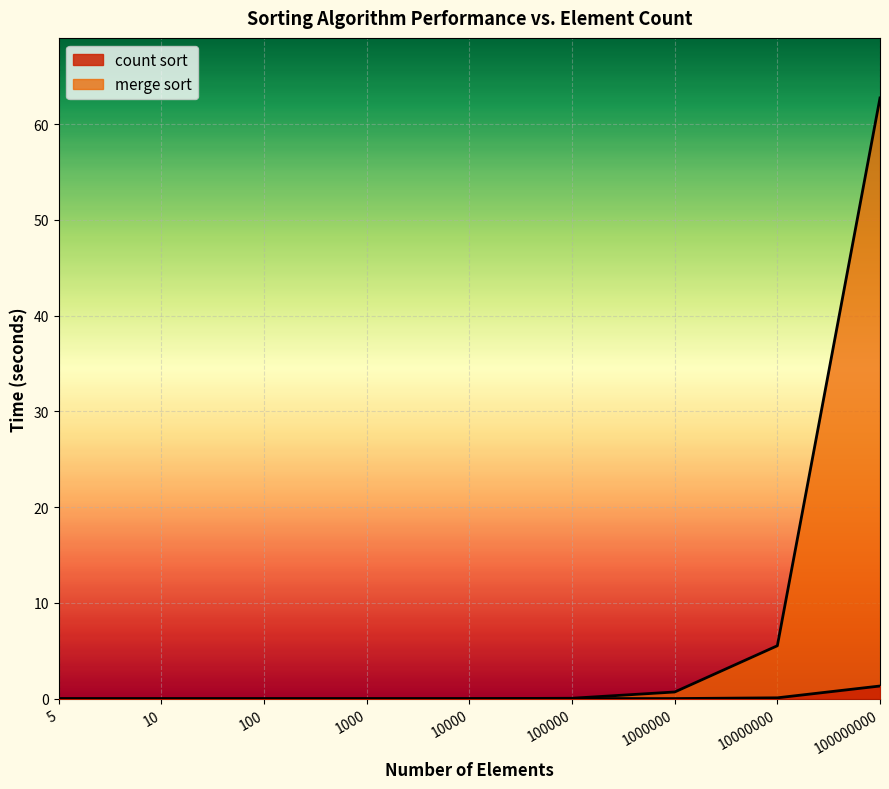

Does the chart display data point markers on the line(s)?

No